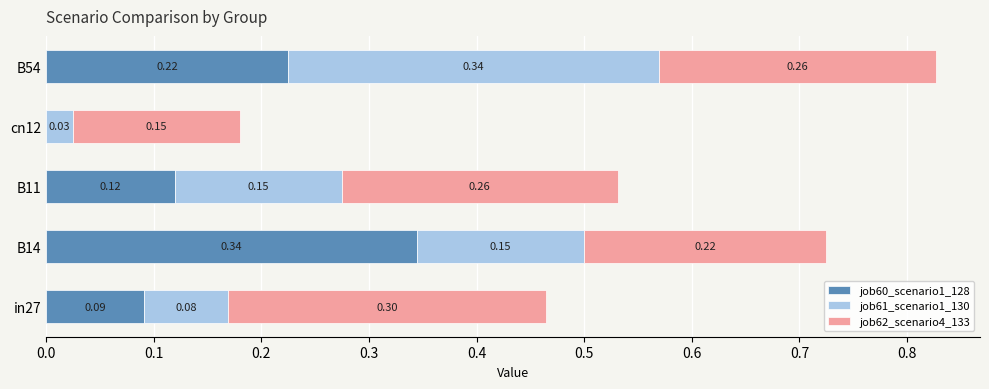

At which category is the sum across all series the highest?

B54